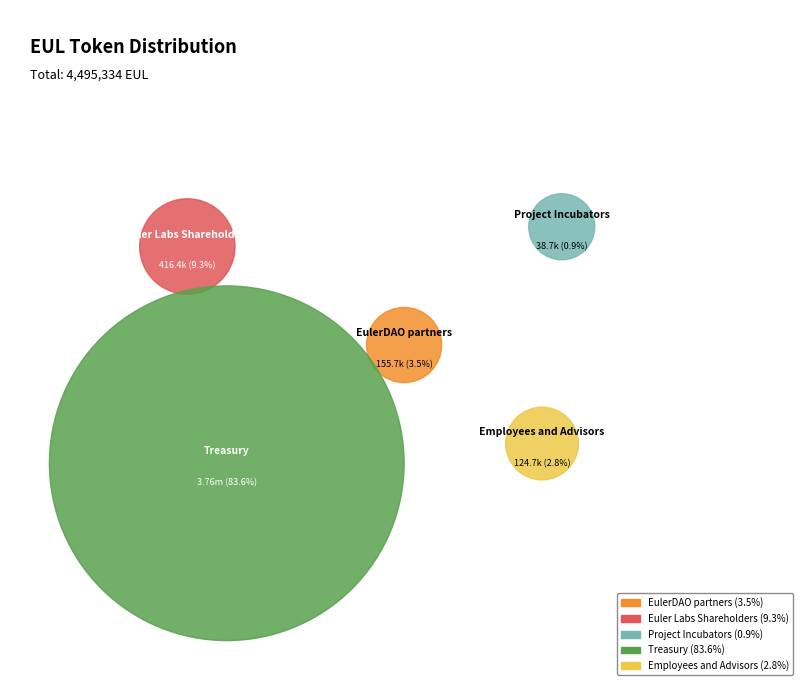

What is the majority slice?

Treasury